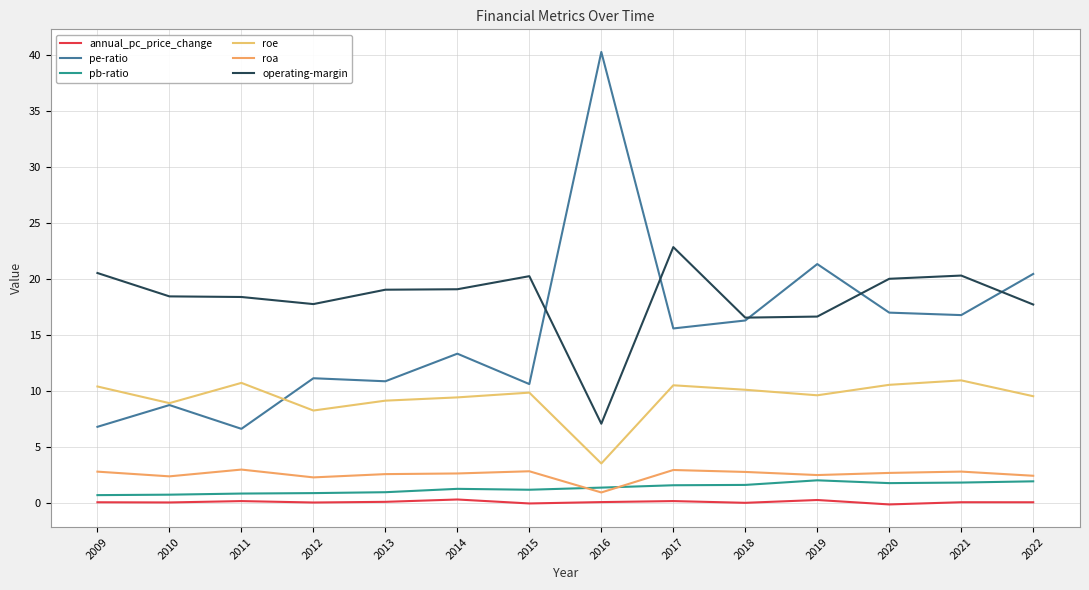

Rank the series by their maximum value, from lowest to highest.

annual_pc_price_change, pb-ratio, roa, roe, operating-margin, pe-ratio